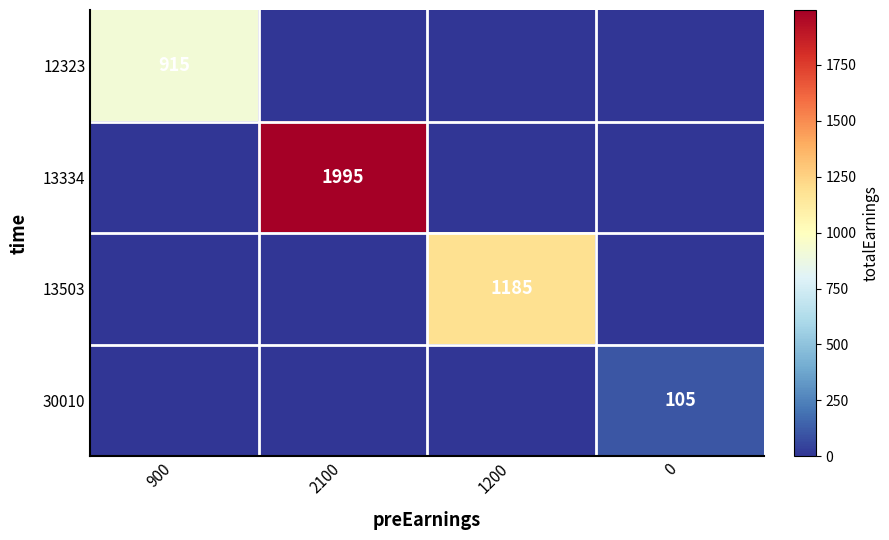

The value of 12323 at 900 is 915. True or false?

True